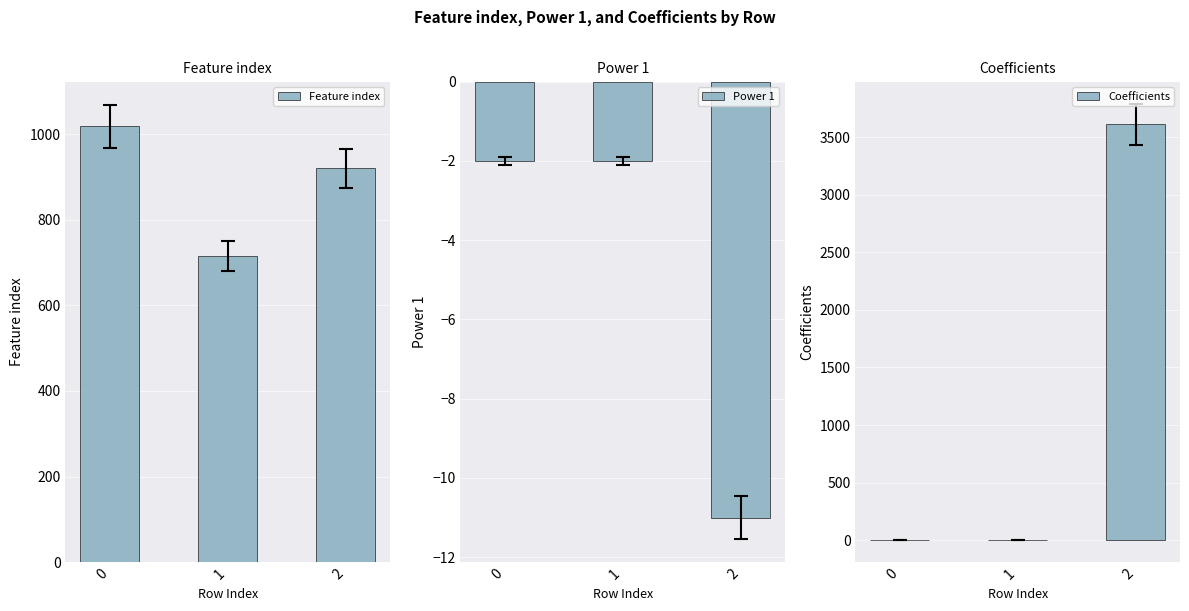

What is the sum of all Feature index values?

2653